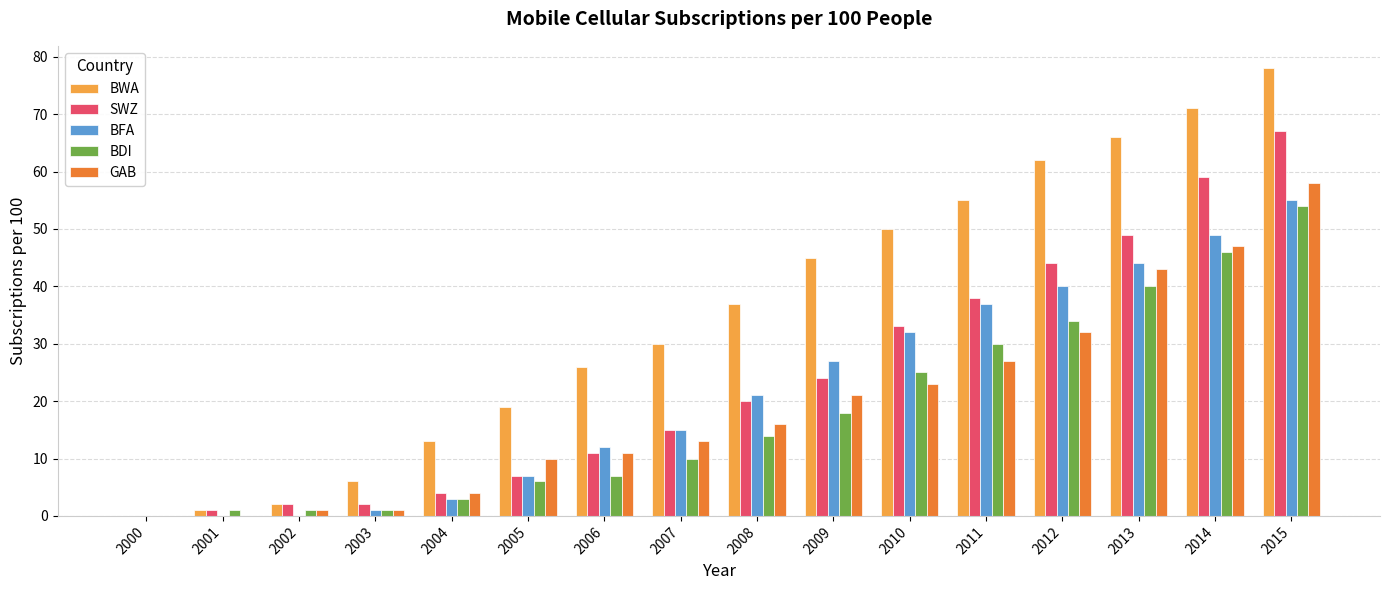

Which series changed the most between 2007 and 2015?

SWZ